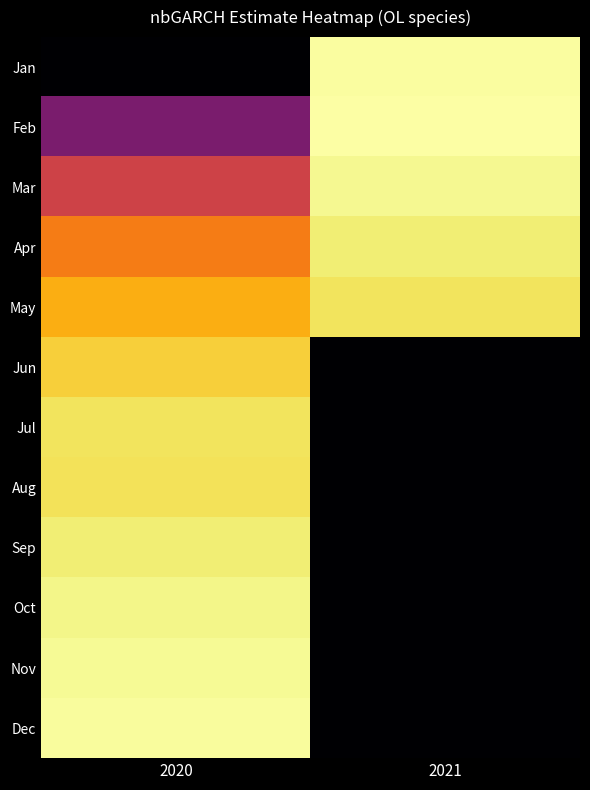

Reading left to right, transcribe all the data shown in this chart.

Jan: 2020=0.0	2021=2.0
Feb: 2020=0.7	2021=2.0
Mar: 2020=1.1	2021=2.0
Apr: 2020=1.5	2021=1.9
May: 2020=1.7	2021=1.9
Jun: 2020=1.8	2021=0.0
Jul: 2020=1.9	2021=0.0
Aug: 2020=1.9	2021=0.0
Sep: 2020=1.9	2021=0.0
Oct: 2020=2.0	2021=0.0
Nov: 2020=2.0	2021=0.0
Dec: 2020=2.0	2021=0.0